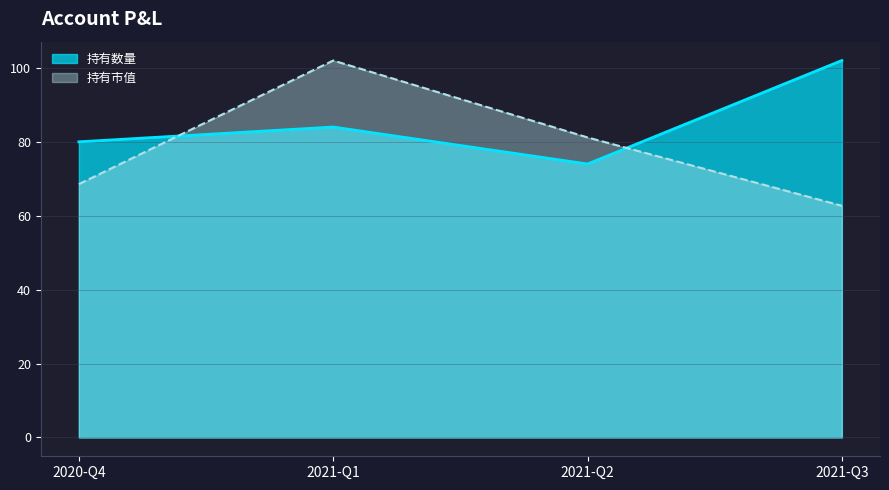

What is the average value of the 持有数量 series?

85.0